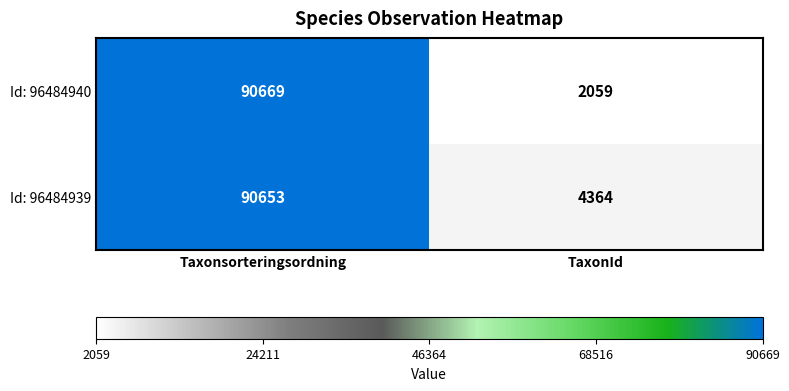

Where is Id: 96484939 nearest to the value 47508?

TaxonId